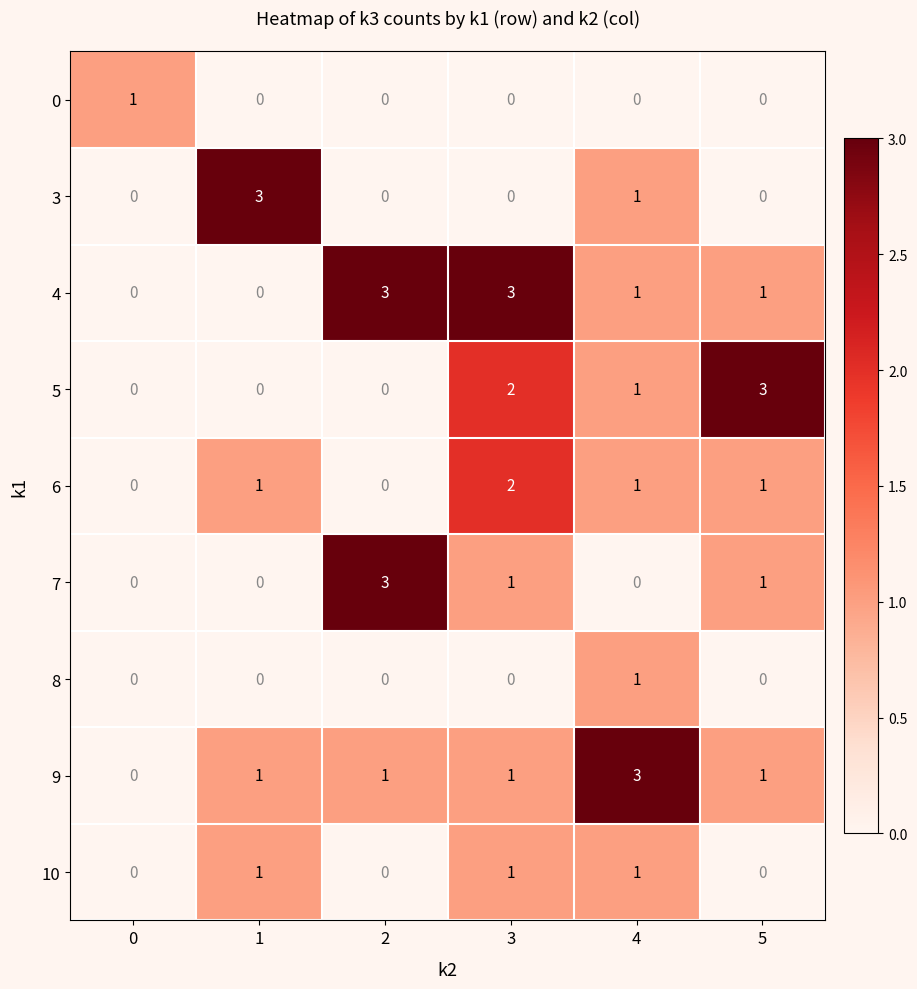

How many data points does each series have?

6